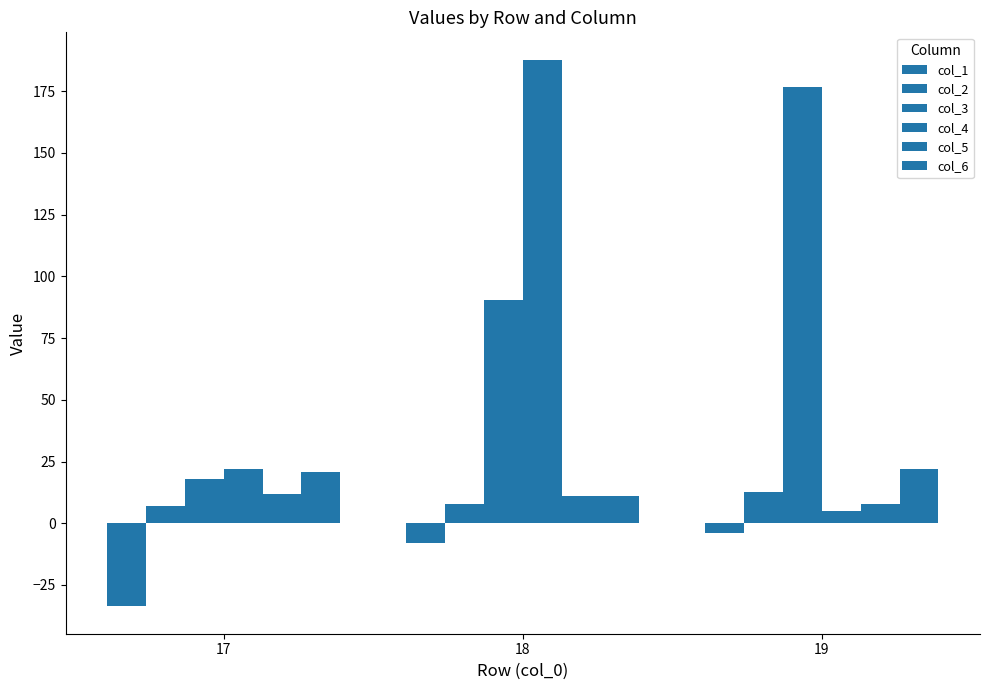

Count the number of data series in this chart.

6